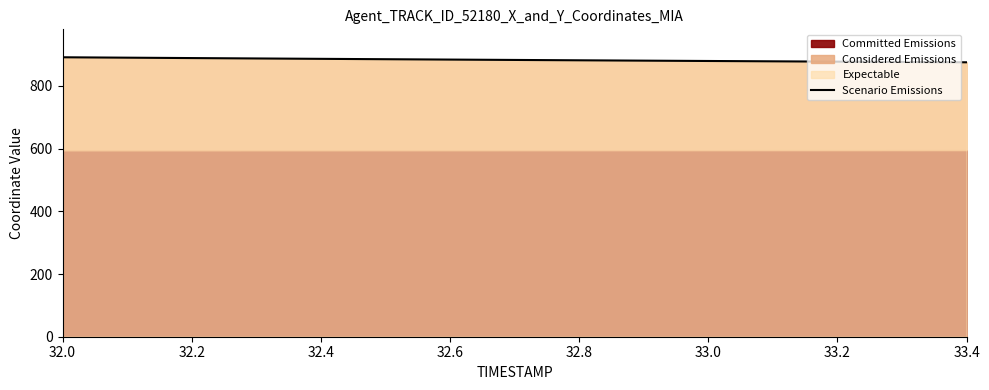

True or false: the data shows 1277.5 at 33.2.

False